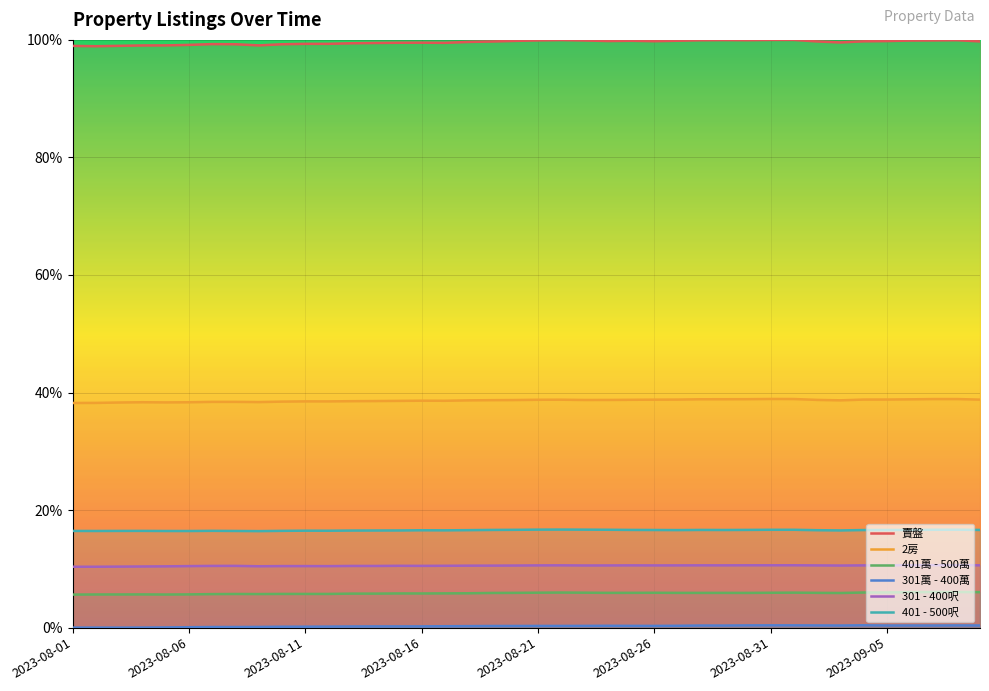

True or false: 401萬 - 500萬 and 301 - 400呎 intersect in this chart.

False